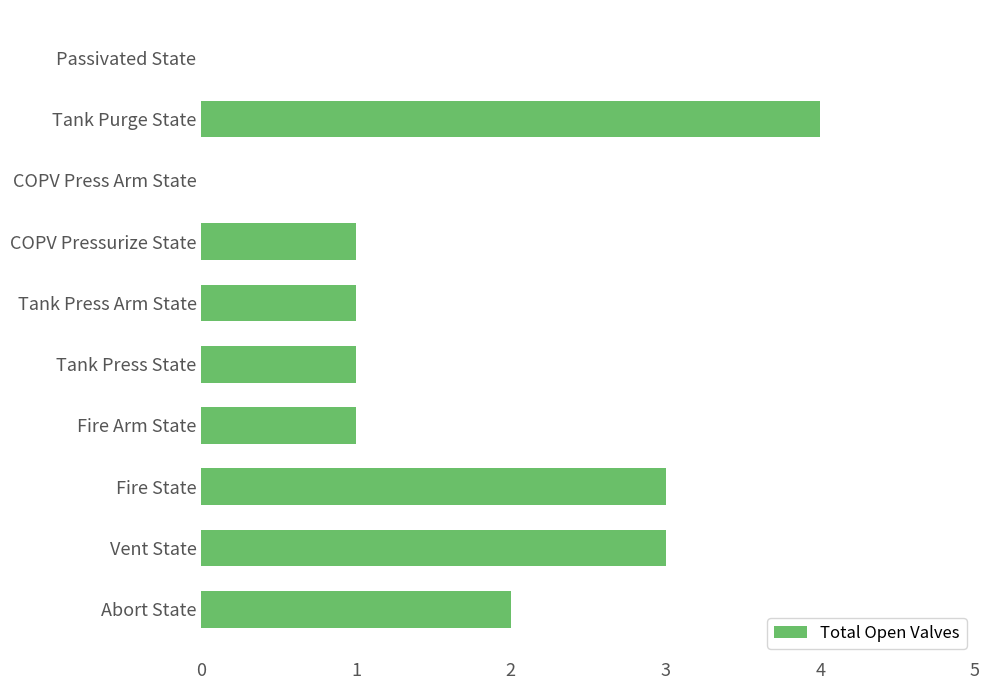

The chart shows a value of 1 at Tank Press State. True or false?

True